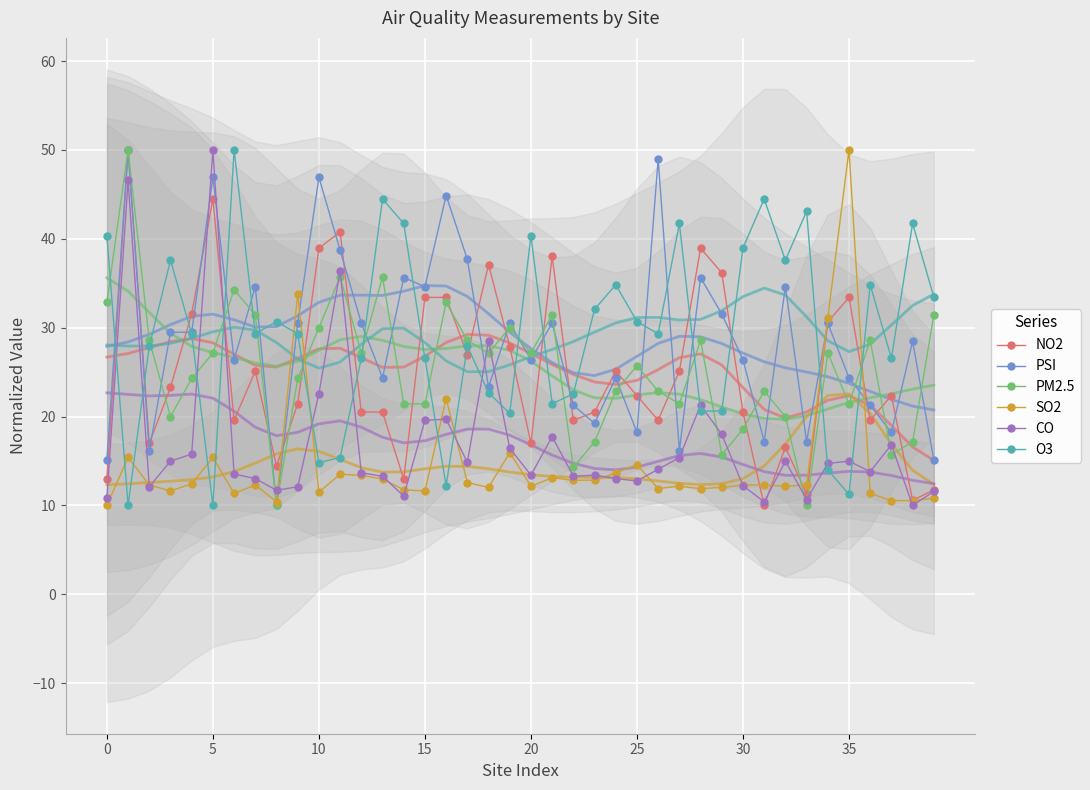

True or false: NO2 has more than 2 interior local peaks.

True